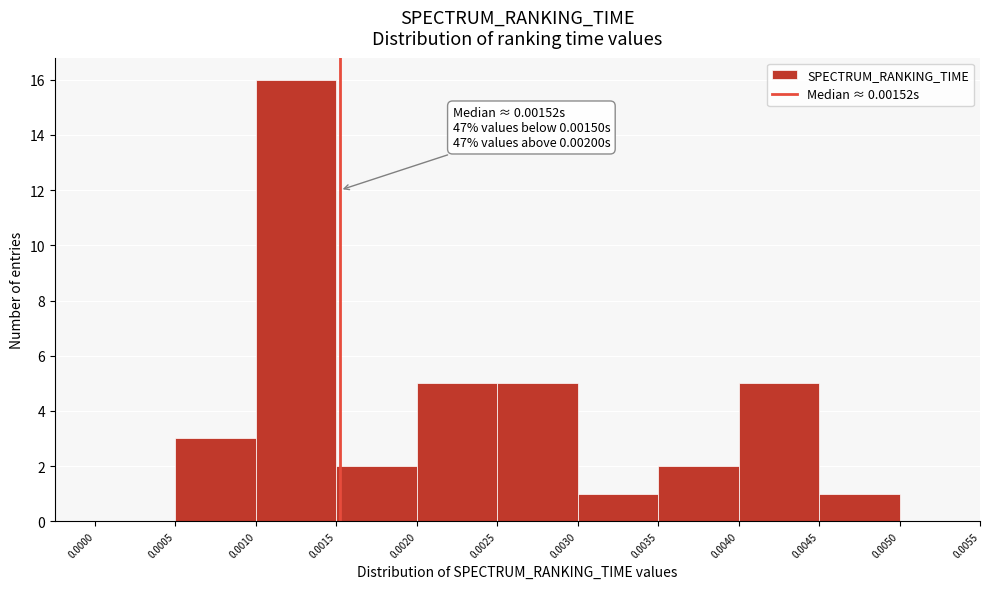

Which range on the x-axis has the tallest bar?

0.0010 to 0.0015